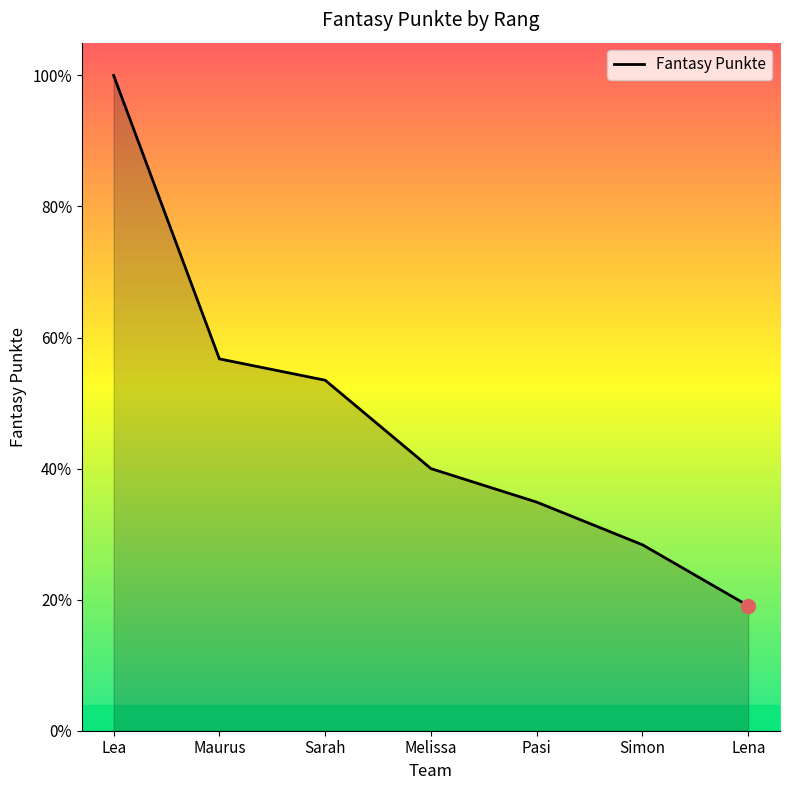

At which label is the value closest to 128?

Maurus